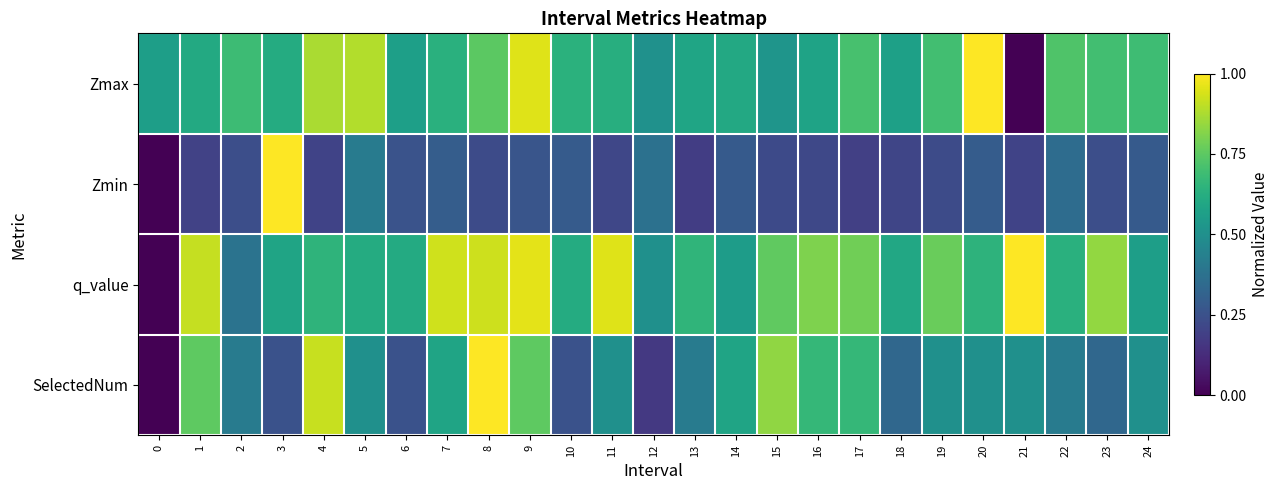

What is the total value across all series at 0?

0.6